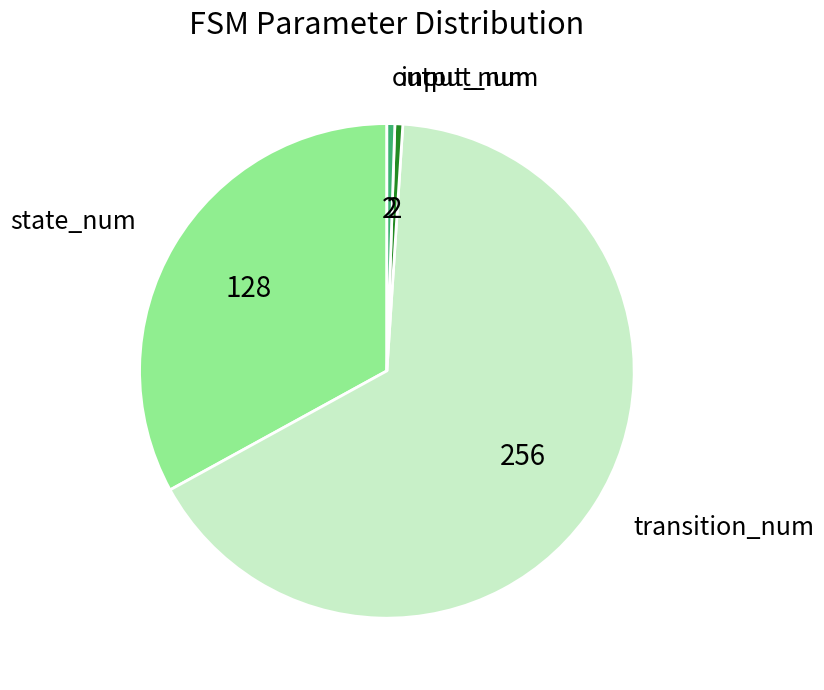

Which slice is the largest?

transition_num